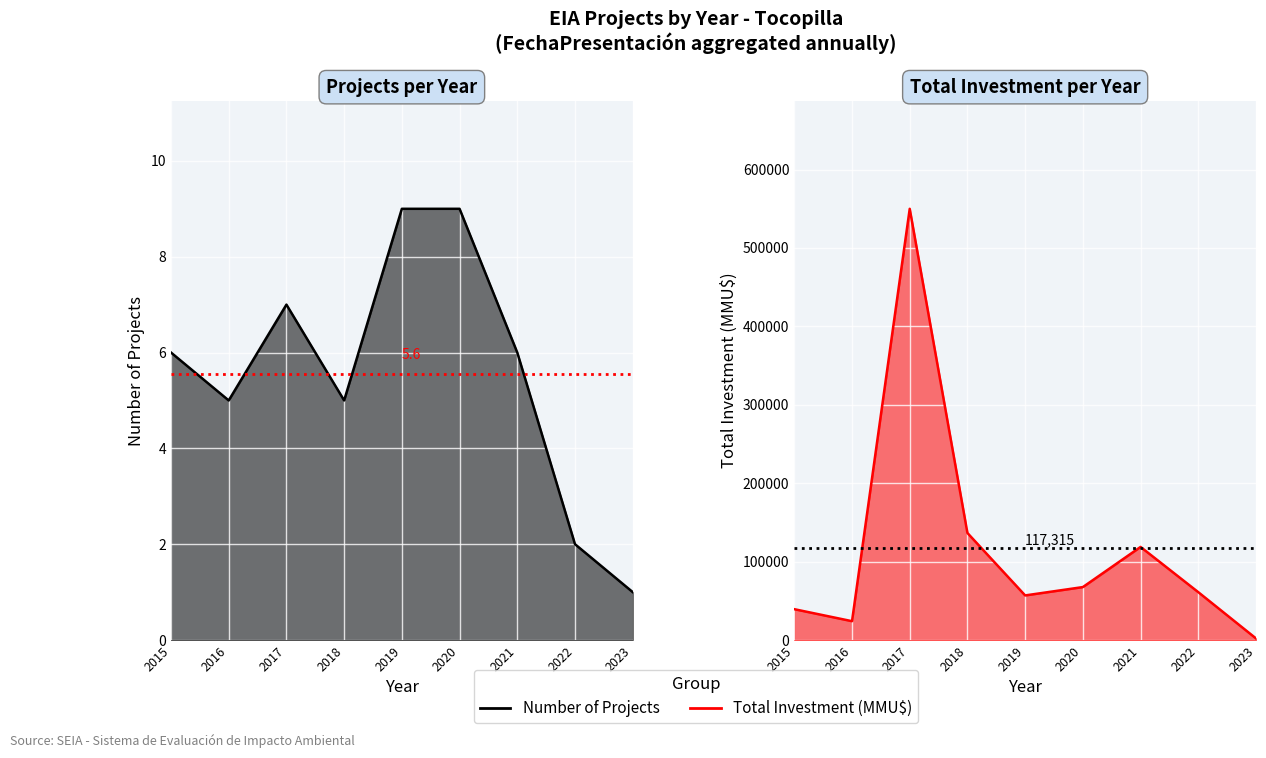

What are all the series names shown in the legend?

Number of Projects, Total Investment (MMU$)